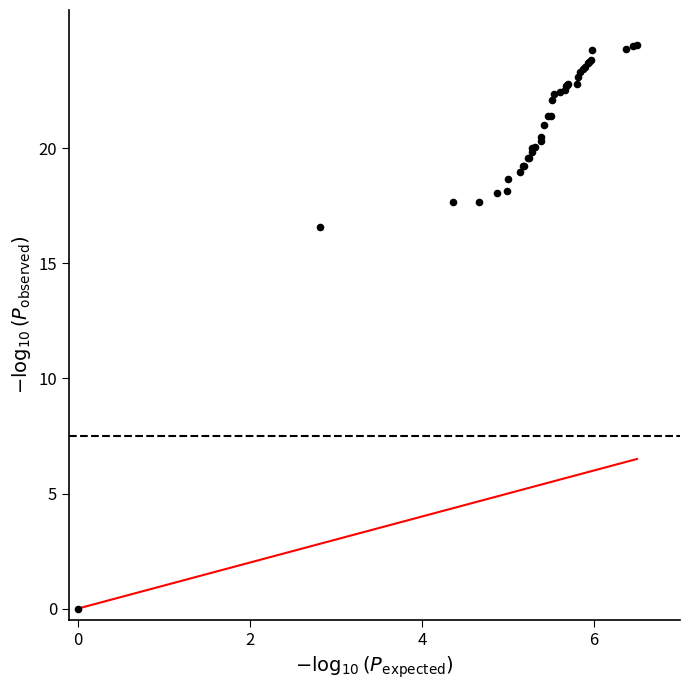

What Y value in the scatter plot is closest to 12?

16.6